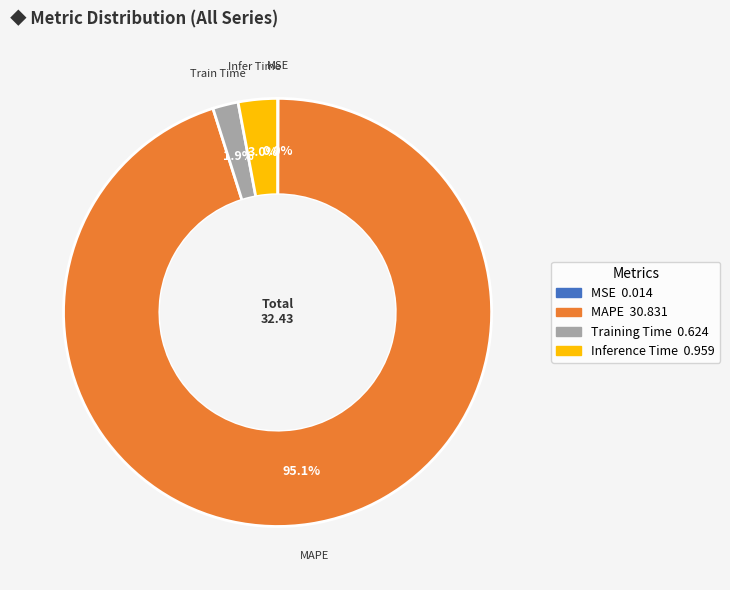

Is the sum of MAPE and Inference Time greater than half?

Yes